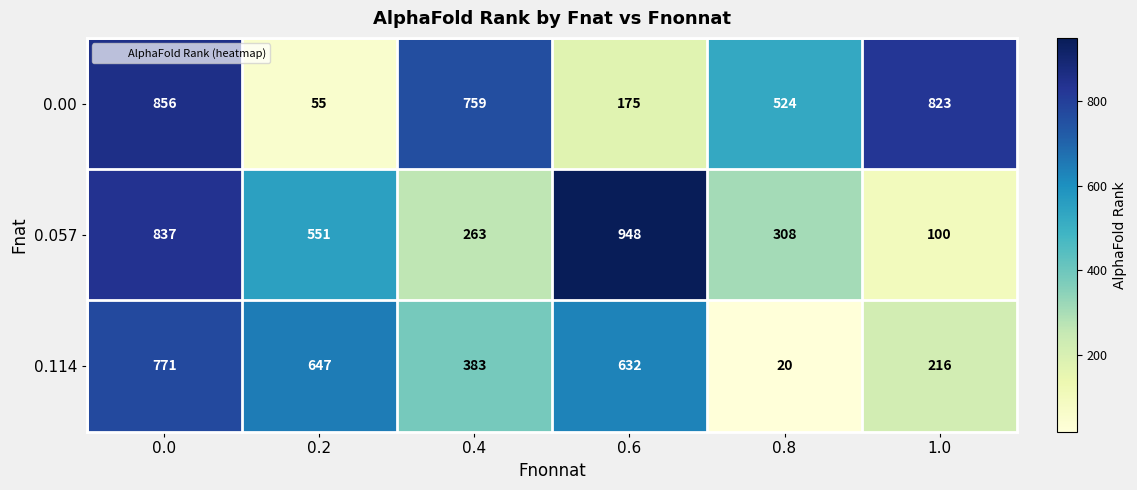

List the series in order of their peak value, highest first.

0.057, 0.00, 0.114